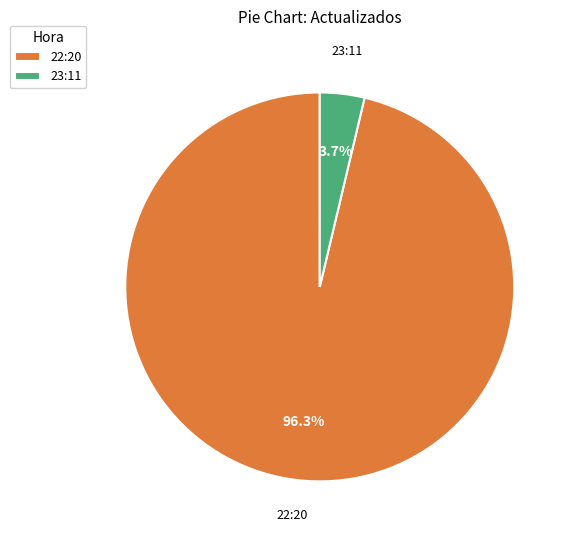

How many slices are in this pie chart?

2